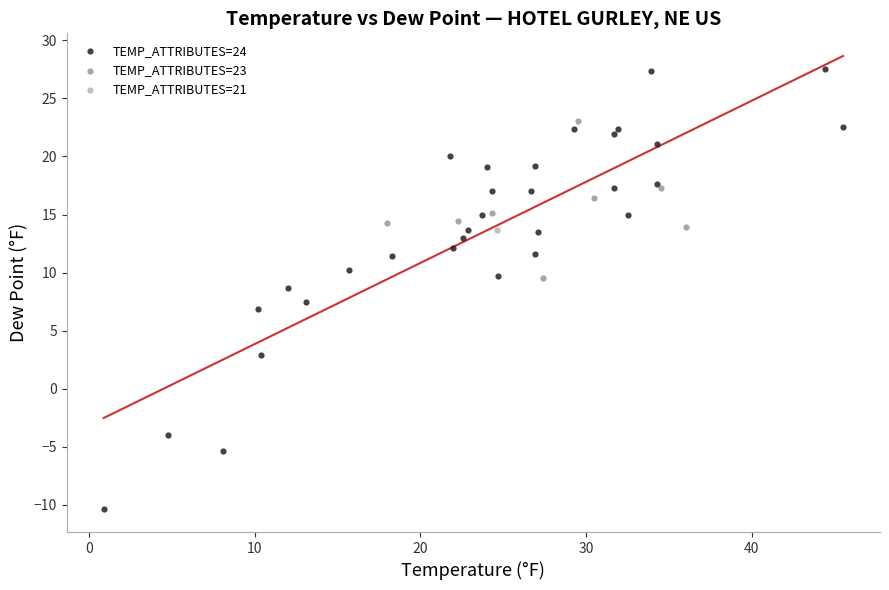

What are all the series names shown in the legend?

TEMP_ATTRIBUTES=24, TEMP_ATTRIBUTES=23, TEMP_ATTRIBUTES=21